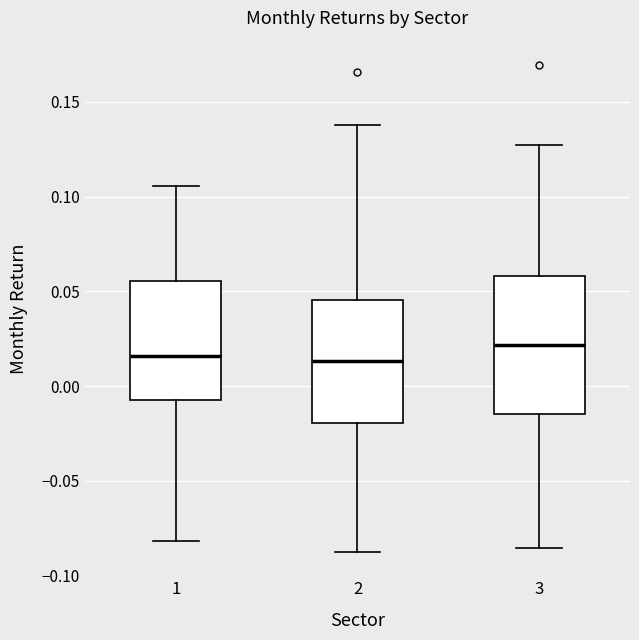

Which box is the tallest, from its lower edge to its upper edge?

3